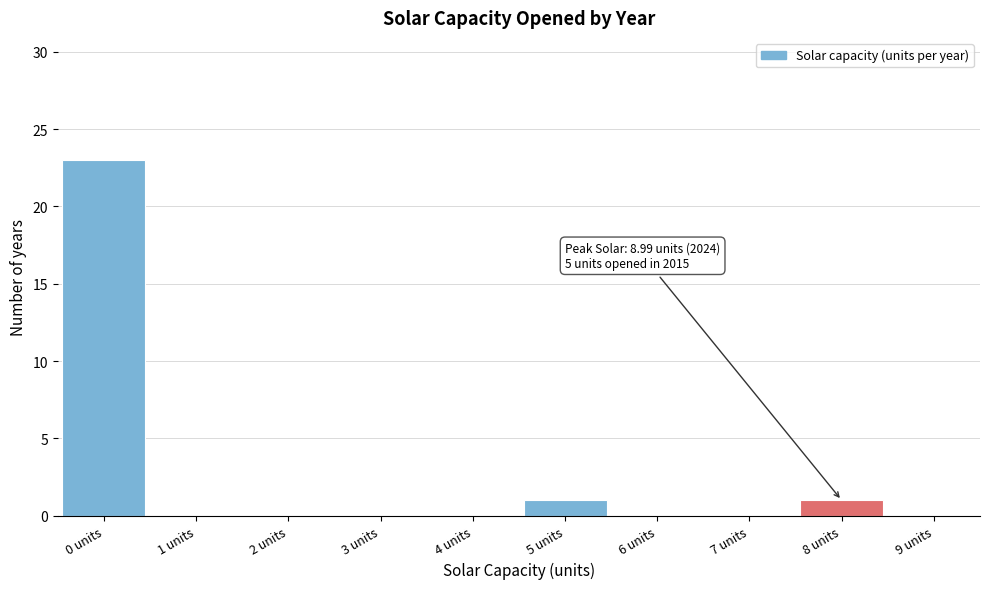

Reading left to right, list all the values displayed in this chart.

0 units=23	1 units=0	2 units=0	3 units=0	4 units=0	5 units=1	6 units=0	7 units=0	8 units=1	9 units=0